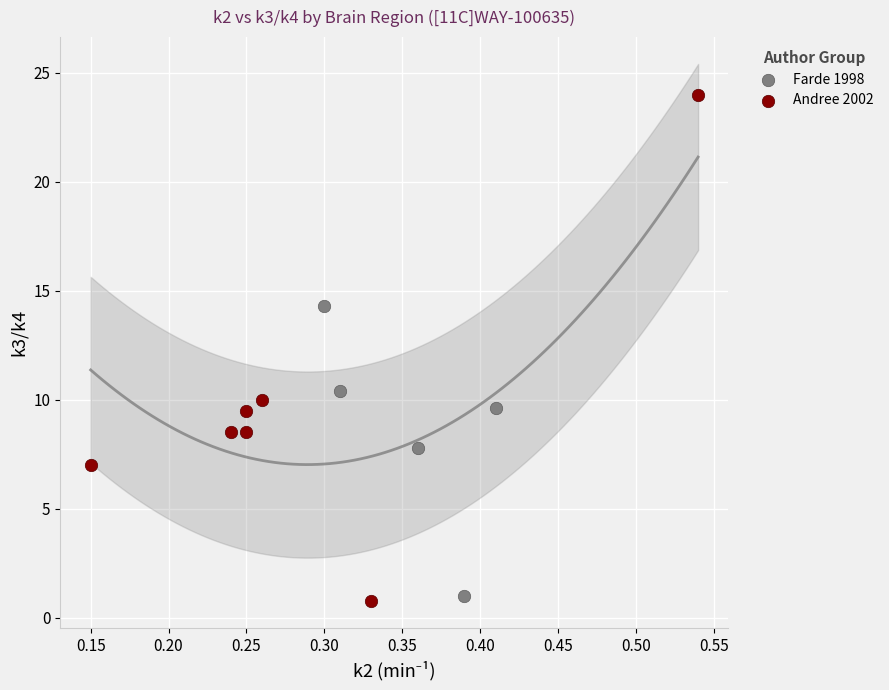

What are all the series names shown in the legend?

Farde 1998, Andree 2002